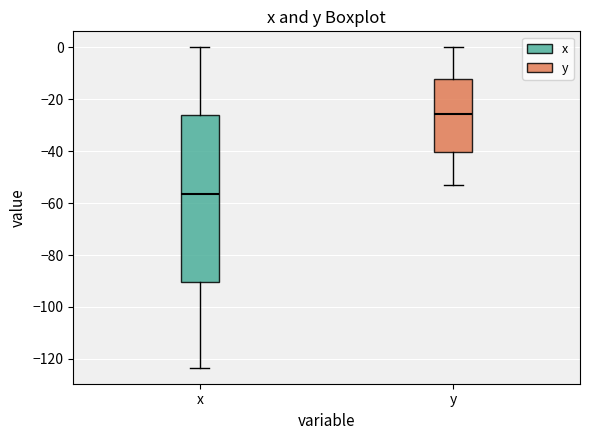

Where is the upper edge of the box for y on the y-axis? The values are not printed on the chart, so give them approximately, as read against the axis.

-12